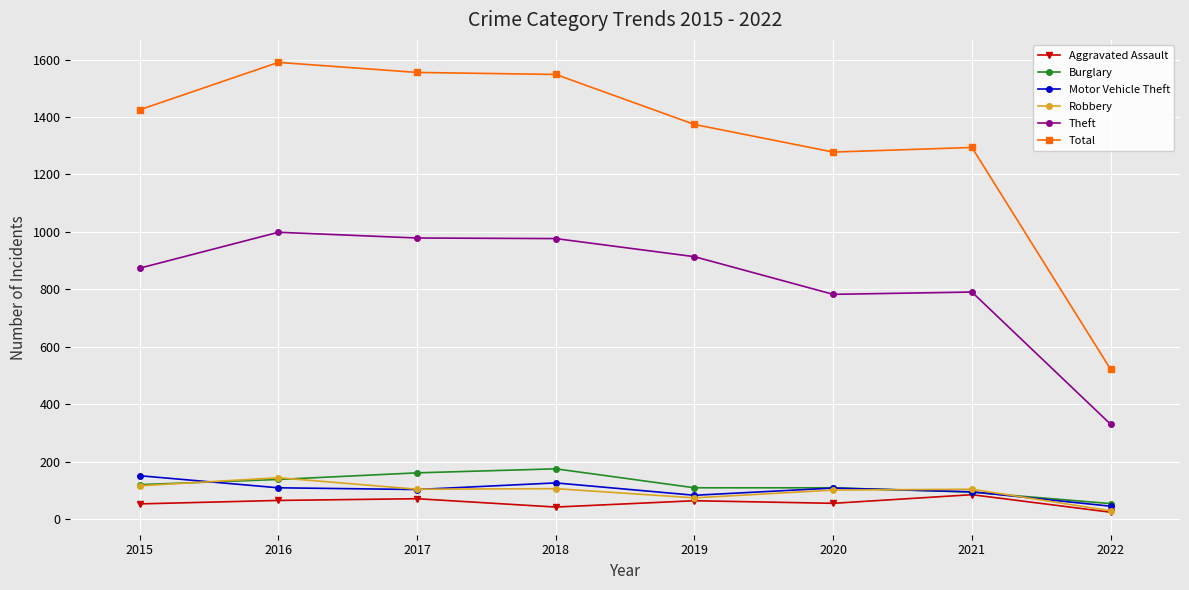

True or false: Total and Aggravated Assault cross at least once.

False